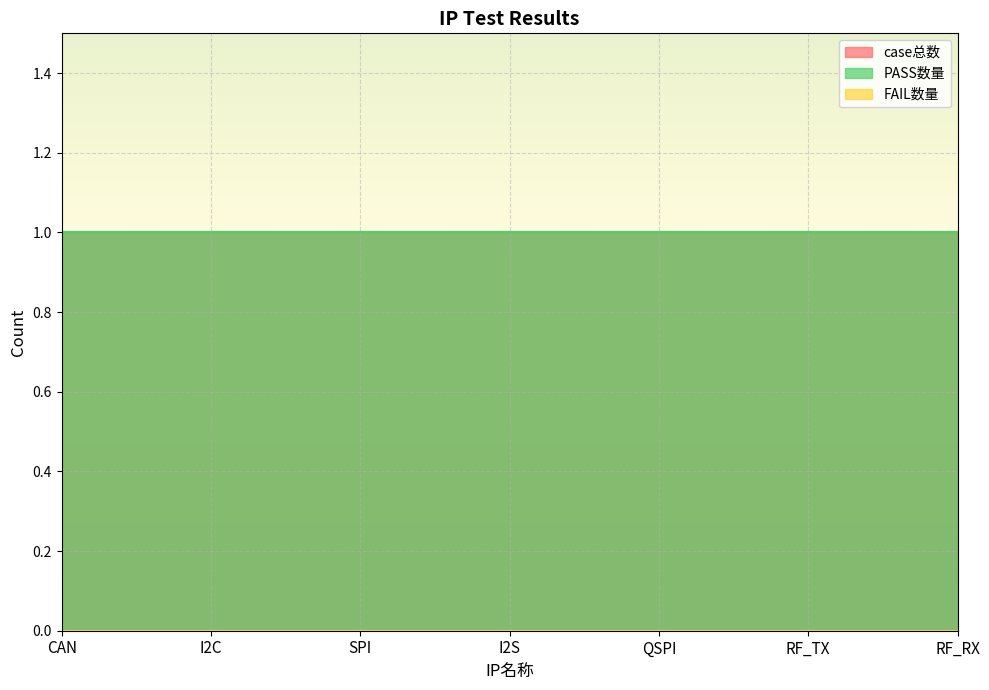

Between CAN and RF_TX, which series saw the biggest shift?

case总数